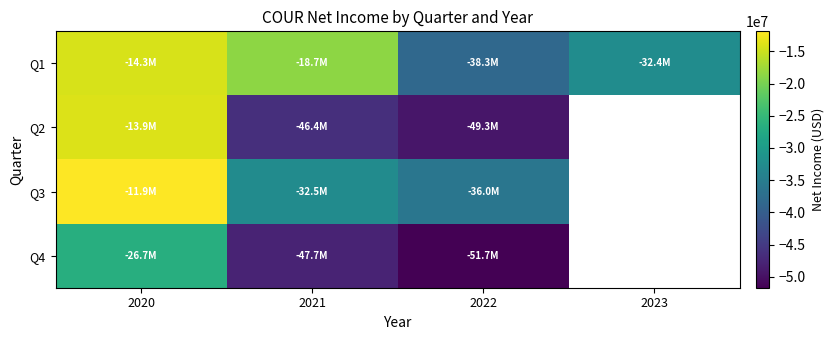

What is the total value across all series at 2021?

-145215000.0